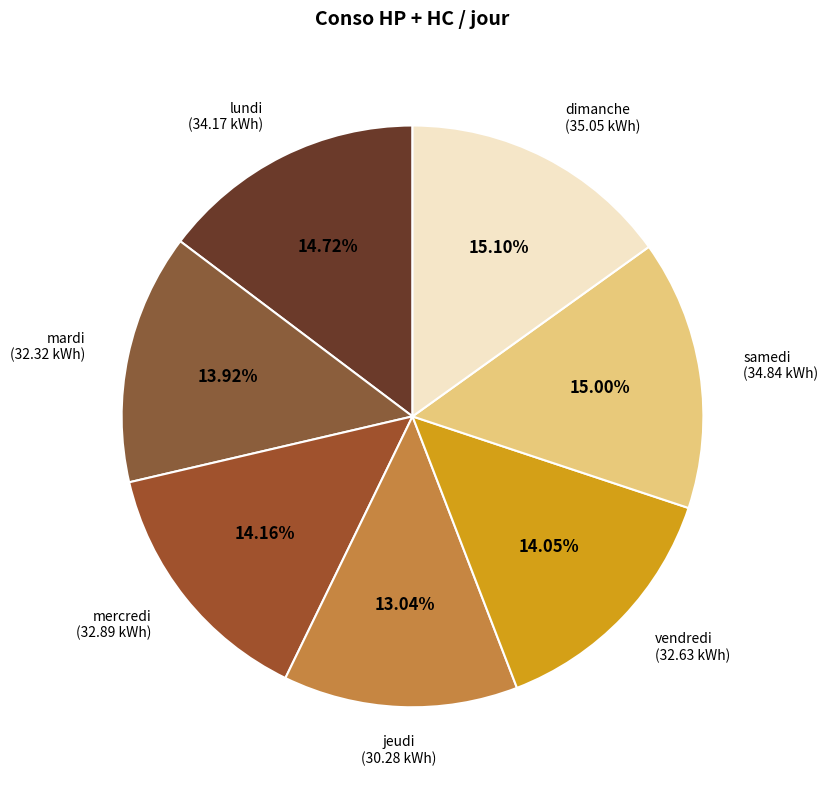

To the nearest percent, what portion does lundi represent?

15%